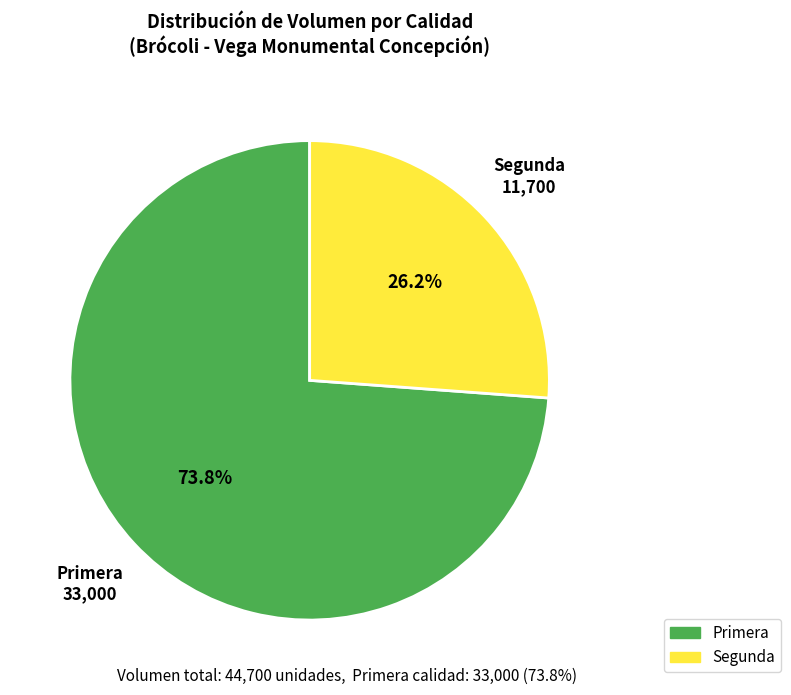

True or false: Primera accounts for 11% of the total.

False